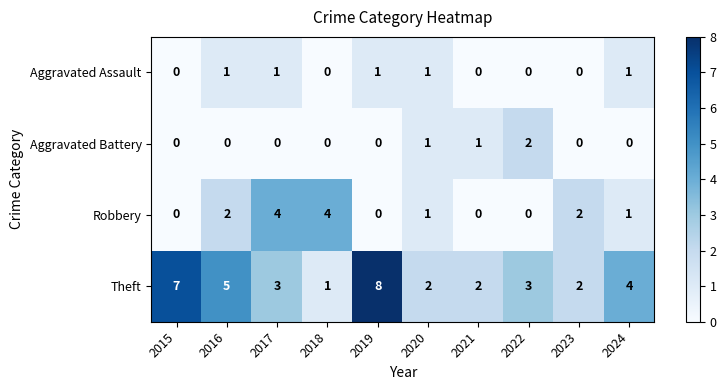

What is the difference between the maximum and minimum values in the Theft series?

7